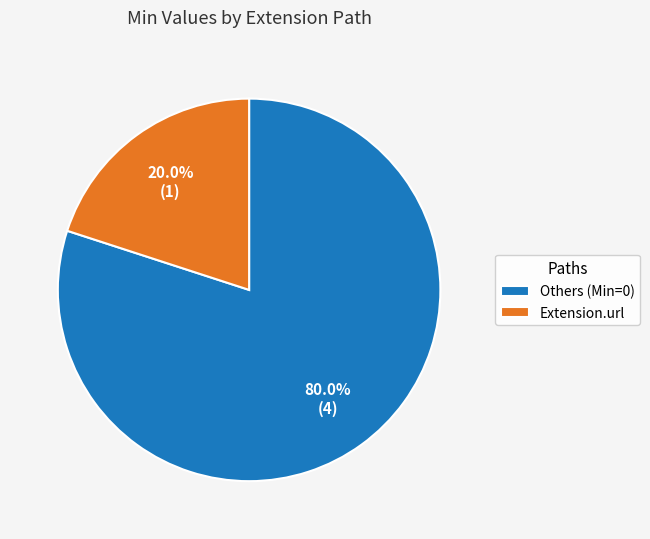

Which category has the biggest portion of the pie?

Others (Min=0)